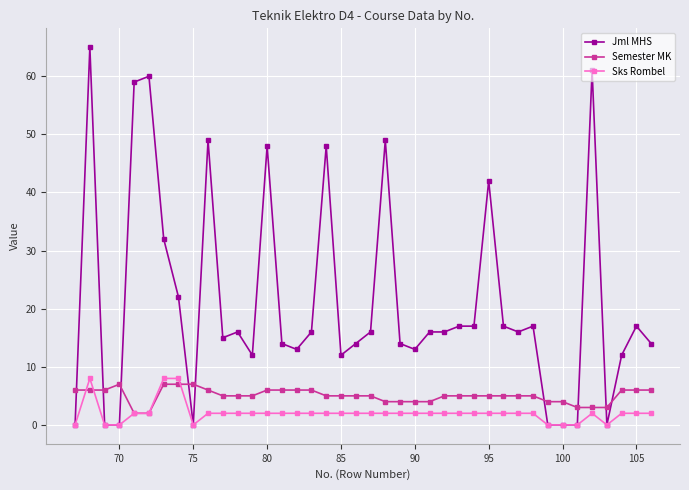

What is the maximum value shown in the chart?

65